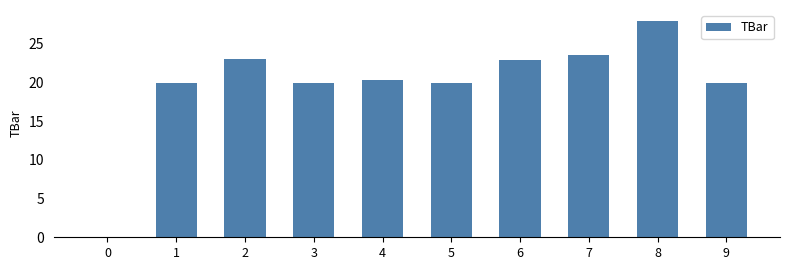

Reading right to left, what are all the values shown in this chart?

20.0	28.0	23.6	23.0	20.0	20.3	20.0	23.1	20.0	0.0